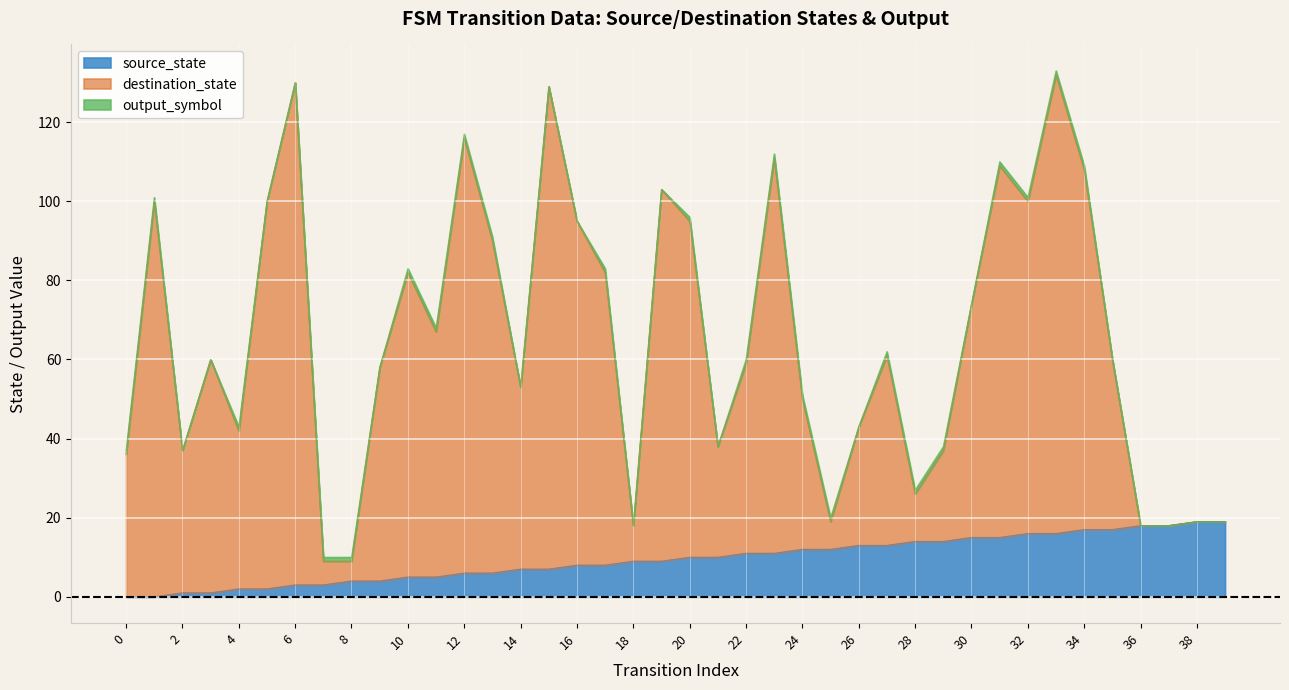

The value of source_state at 24 is 12. True or false?

True